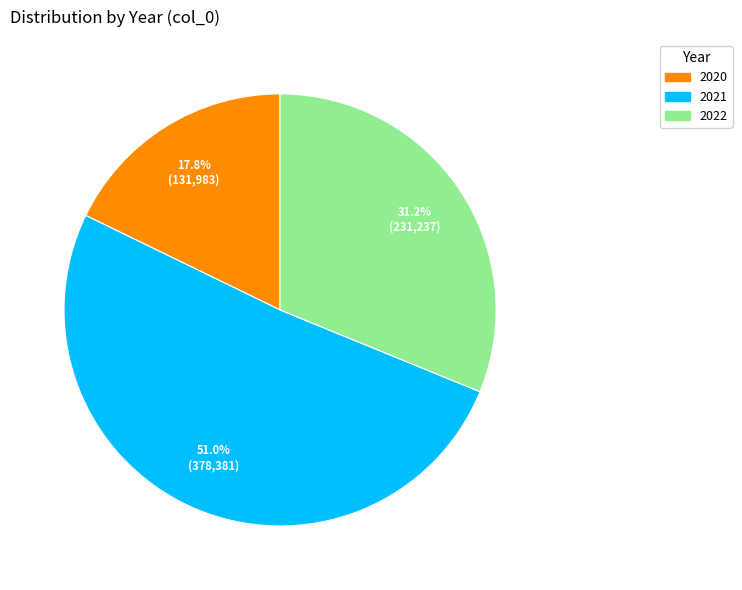

What is the smallest slice in the pie chart?

2020